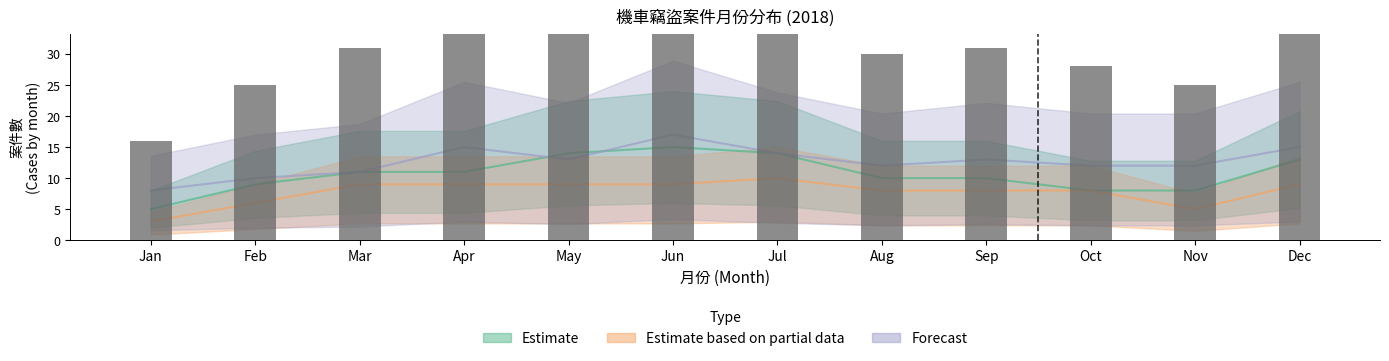

Is it true that the value at Sep is 31?

True